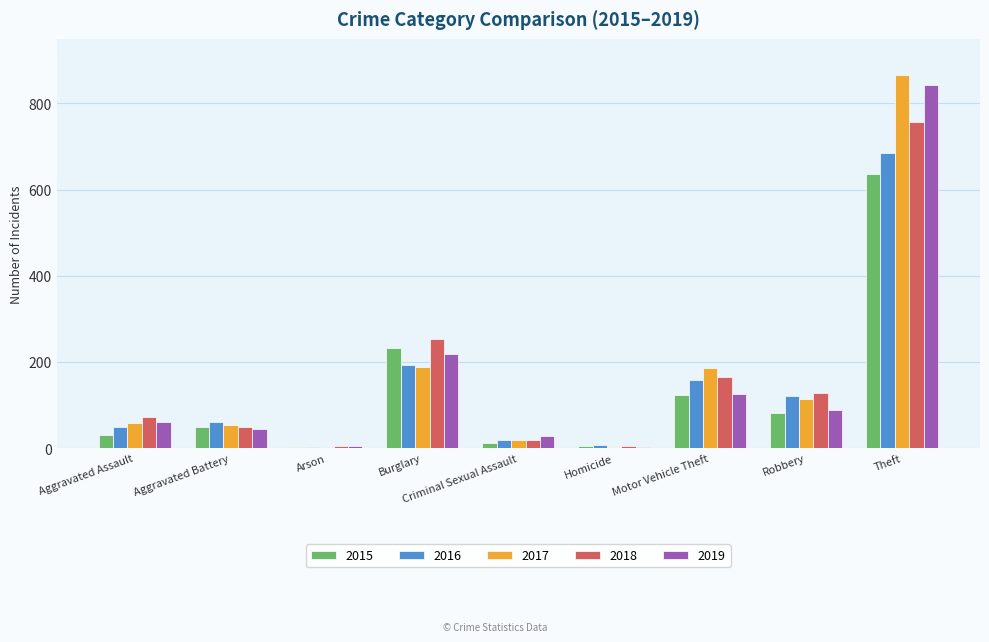

How many data points does each series have?

9